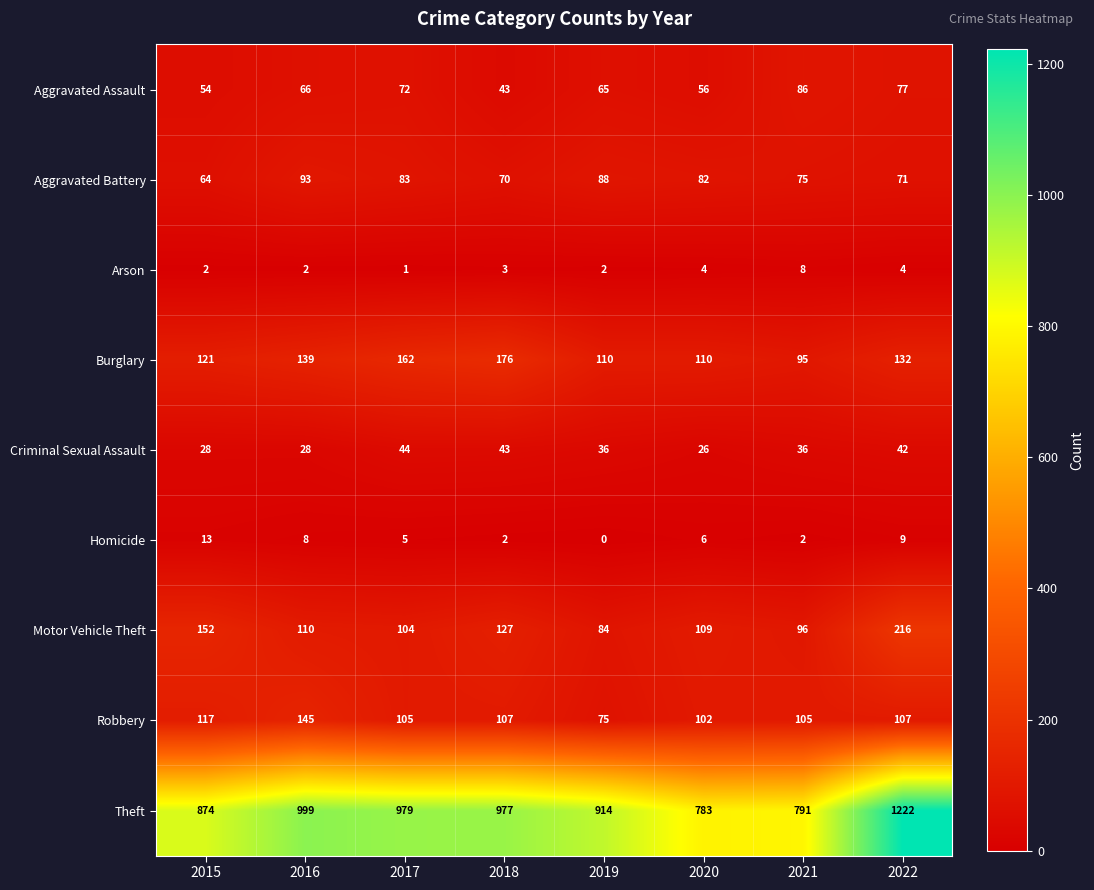

Where does the Homicide series first go above 6?

2015